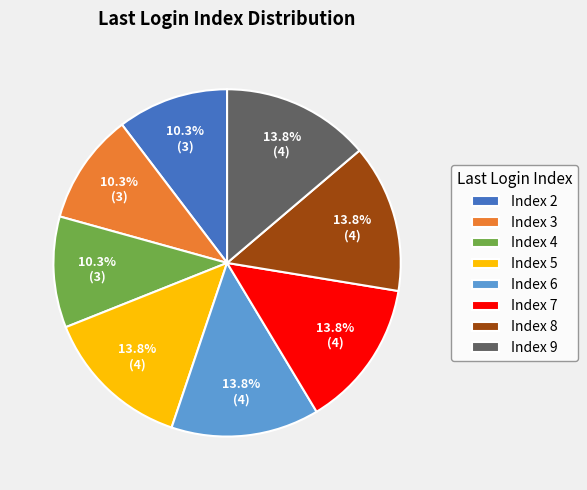

To the nearest percent, what is the average slice percentage?

12%